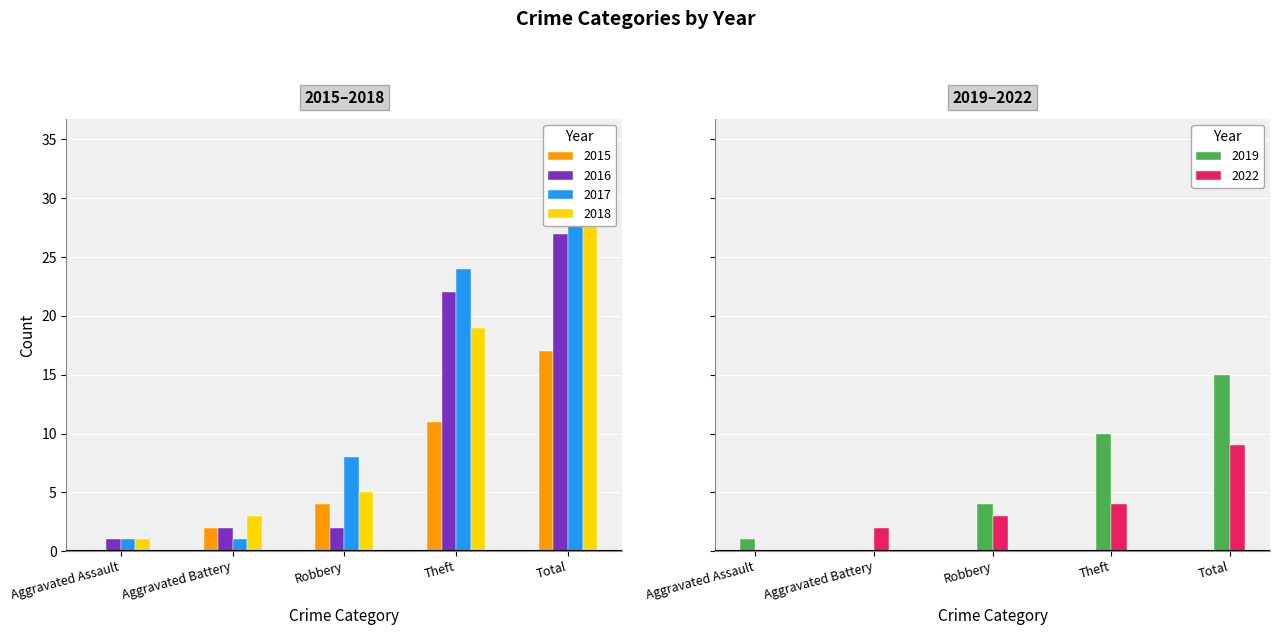

The 2016 series shows 1 at Robbery. True or false?

False